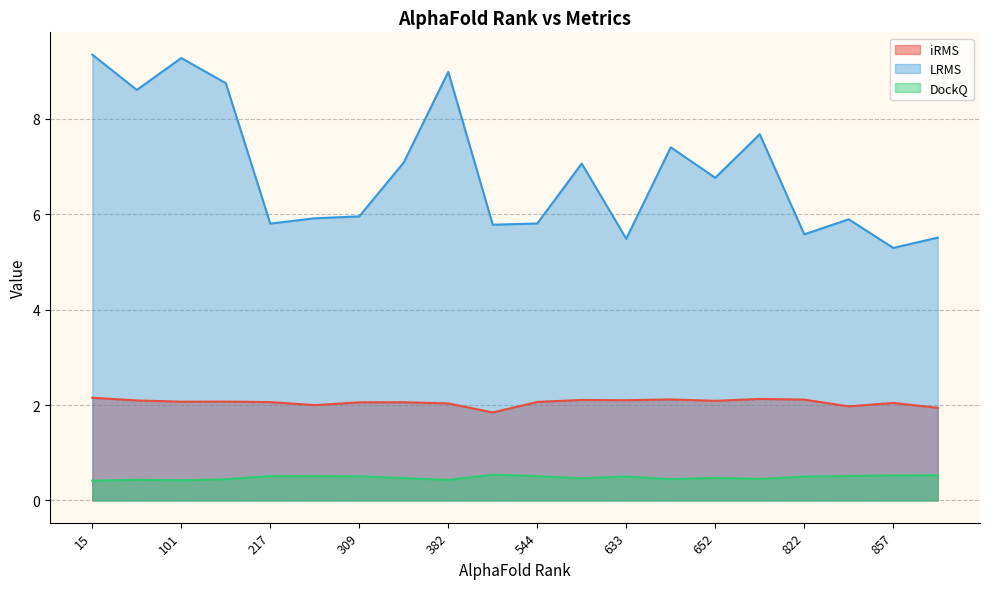

True or false: iRMS has a value of 2.0 at 382.

True